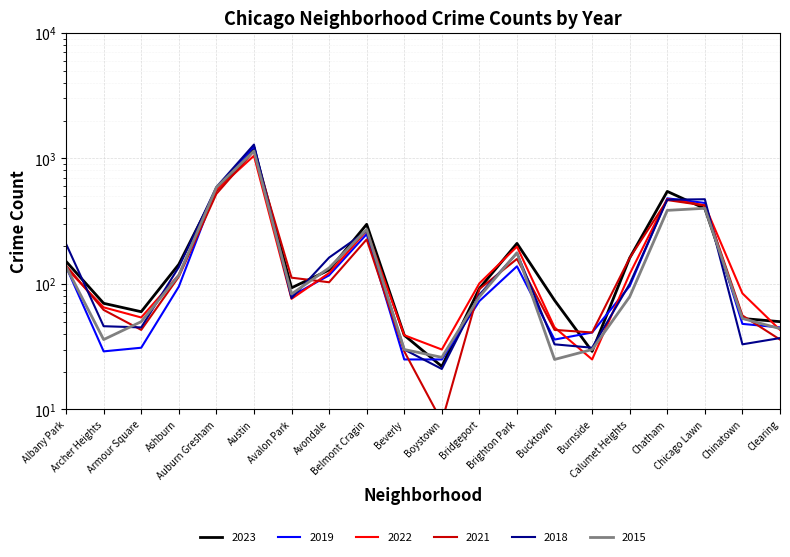

How many distinct data groups are displayed?

6